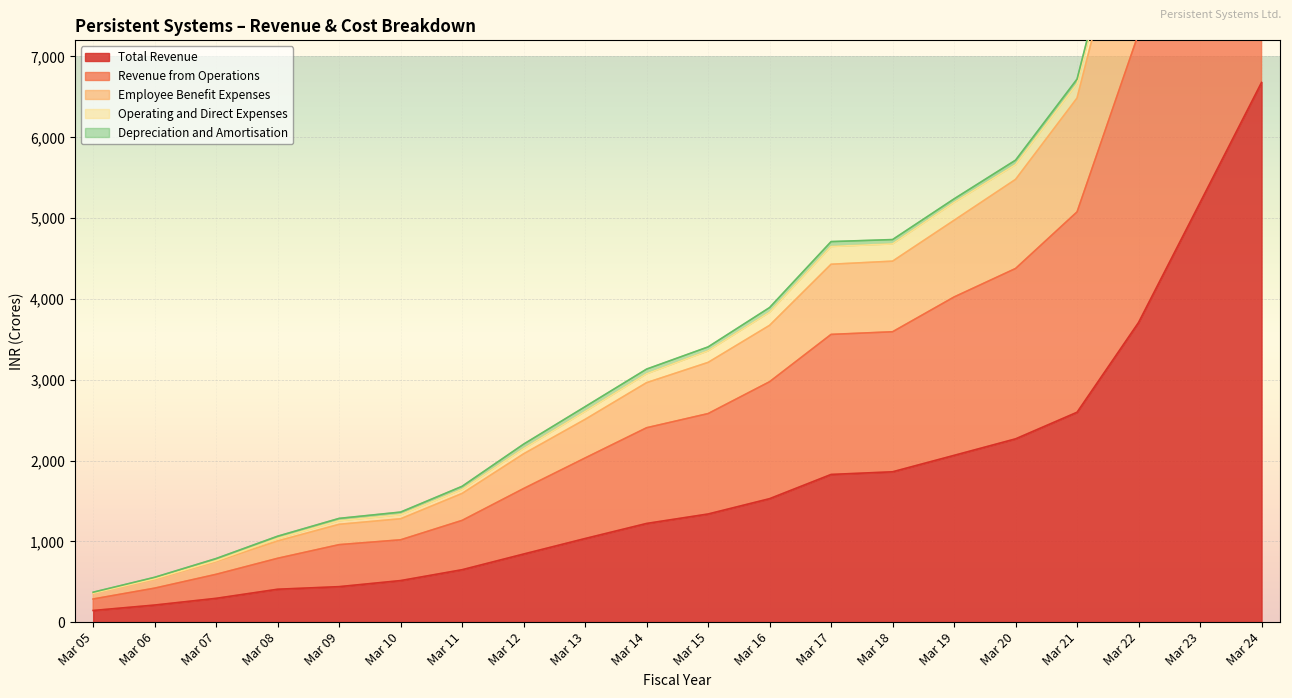

Does the chart display data point markers on the line(s)?

No